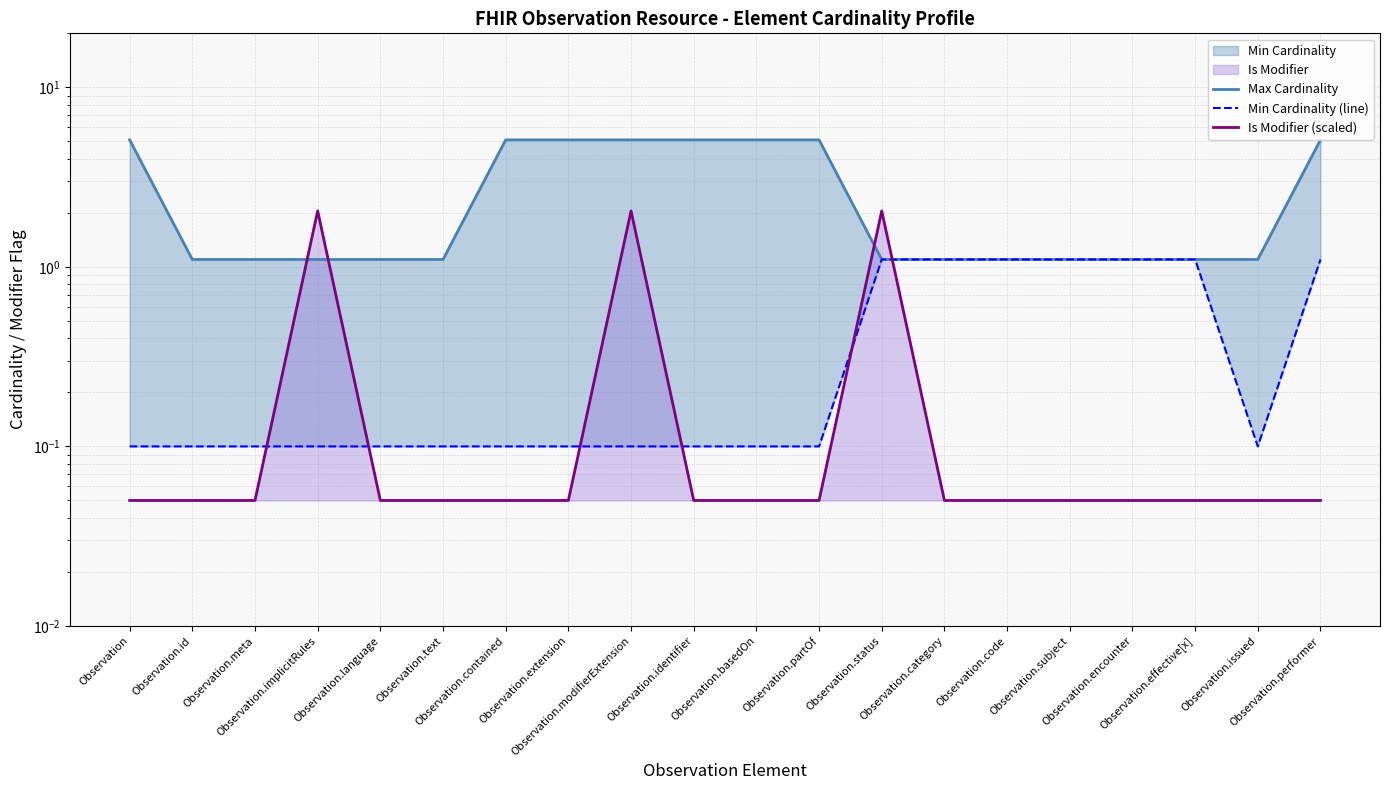

True or false: Is Modifier (scaled) has a value of 0.1 at Observation.

True